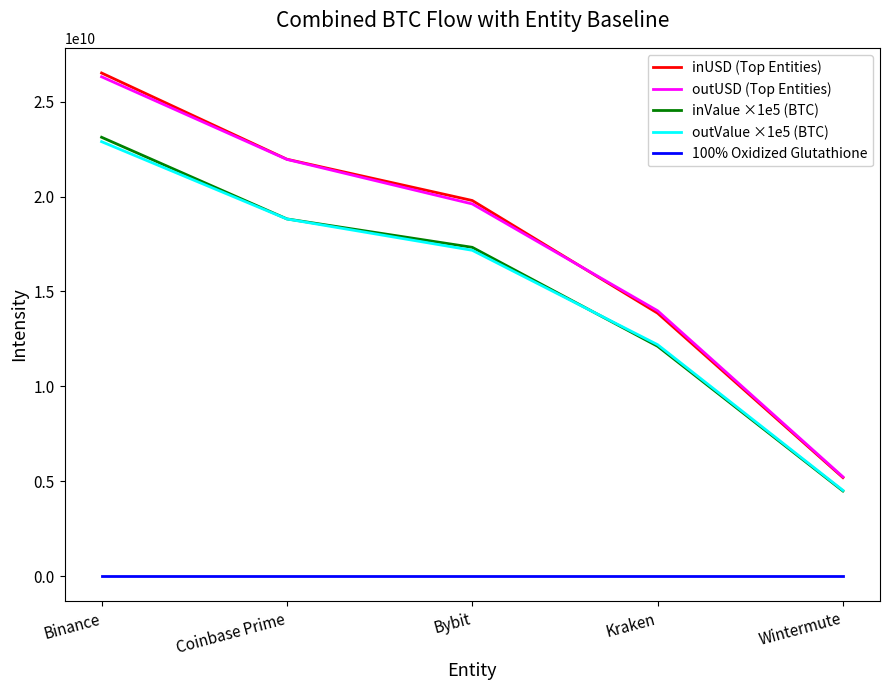

Count the number of categories in the chart.

5